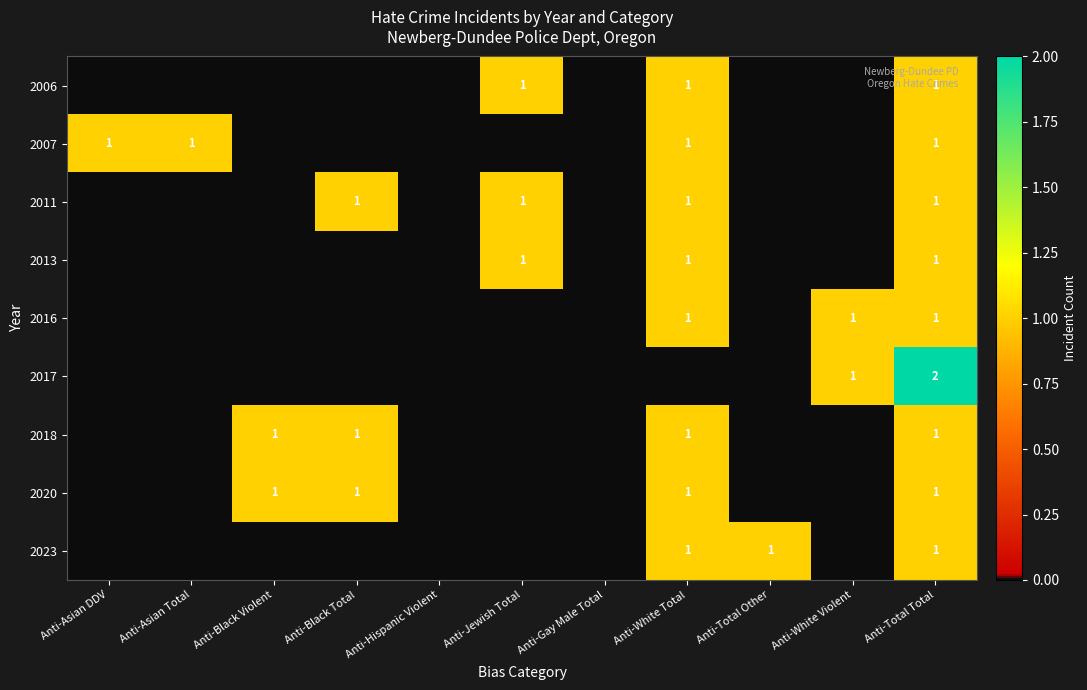

The value of 2018 at Anti-Black Total is 1. True or false?

True